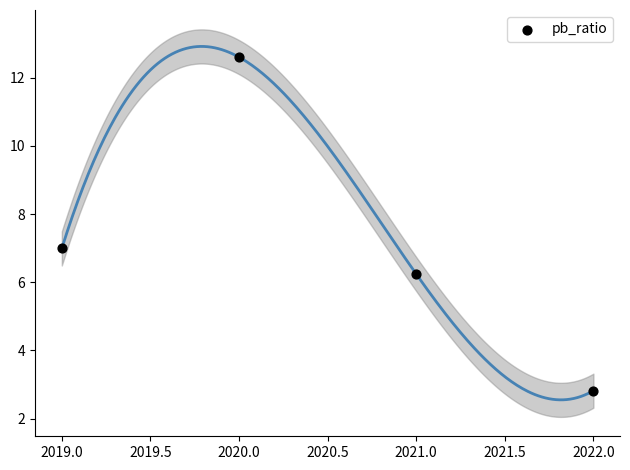

What is the range of Y values (max minus min)?

9.8